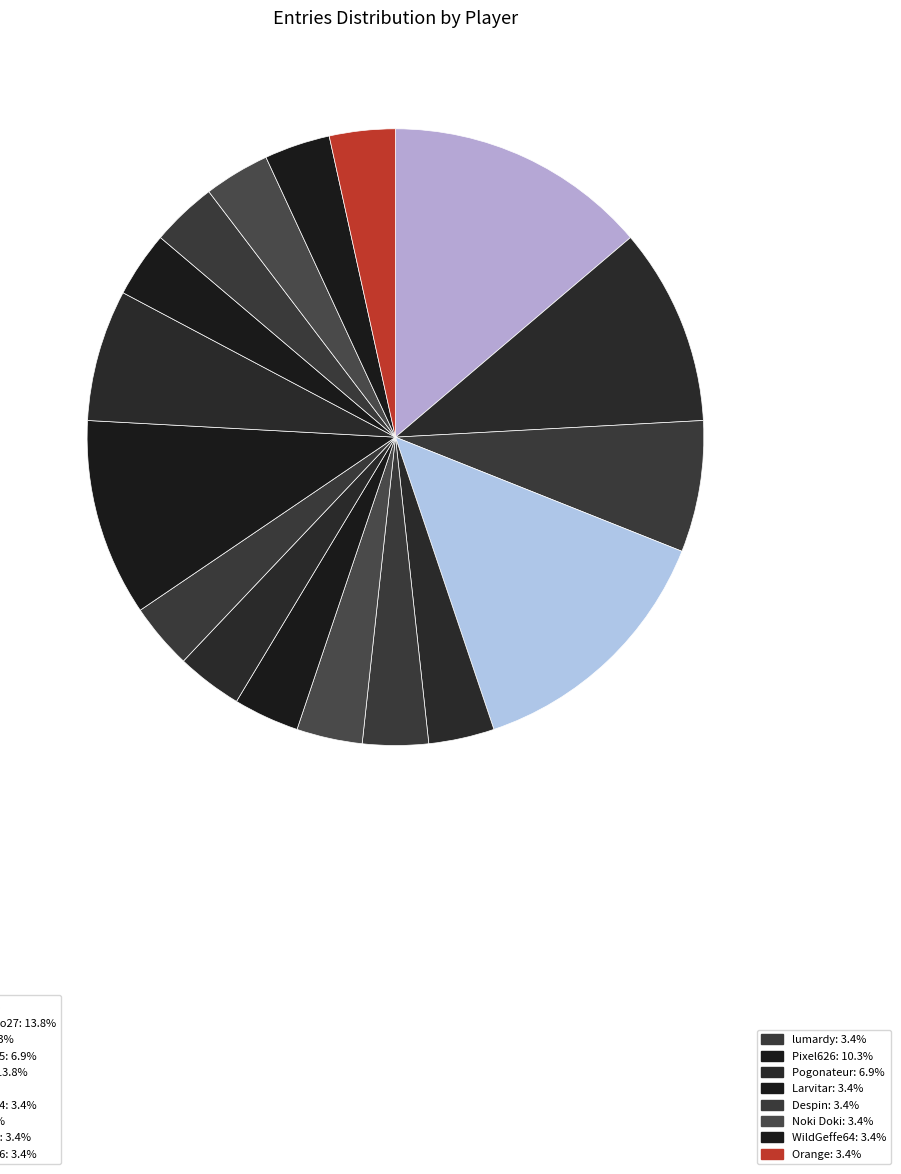

Which slice is the smallest?

Fech